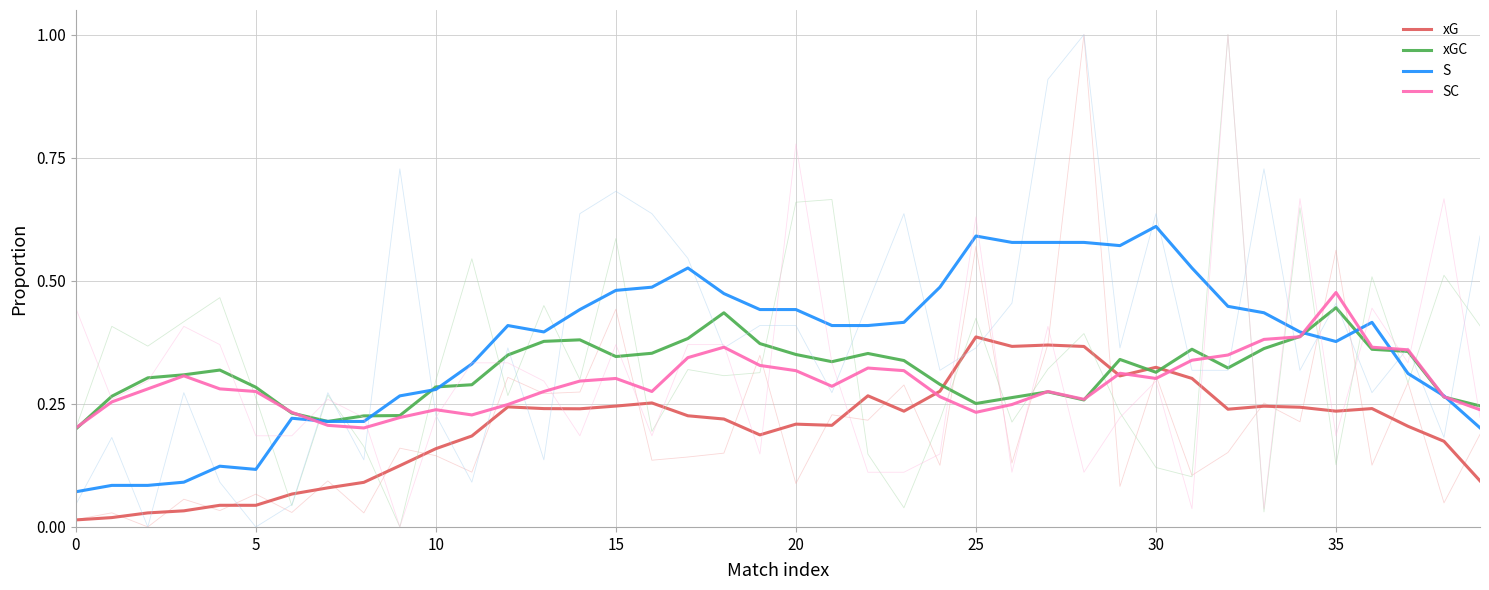

True or false: xG and S intersect in this chart.

False